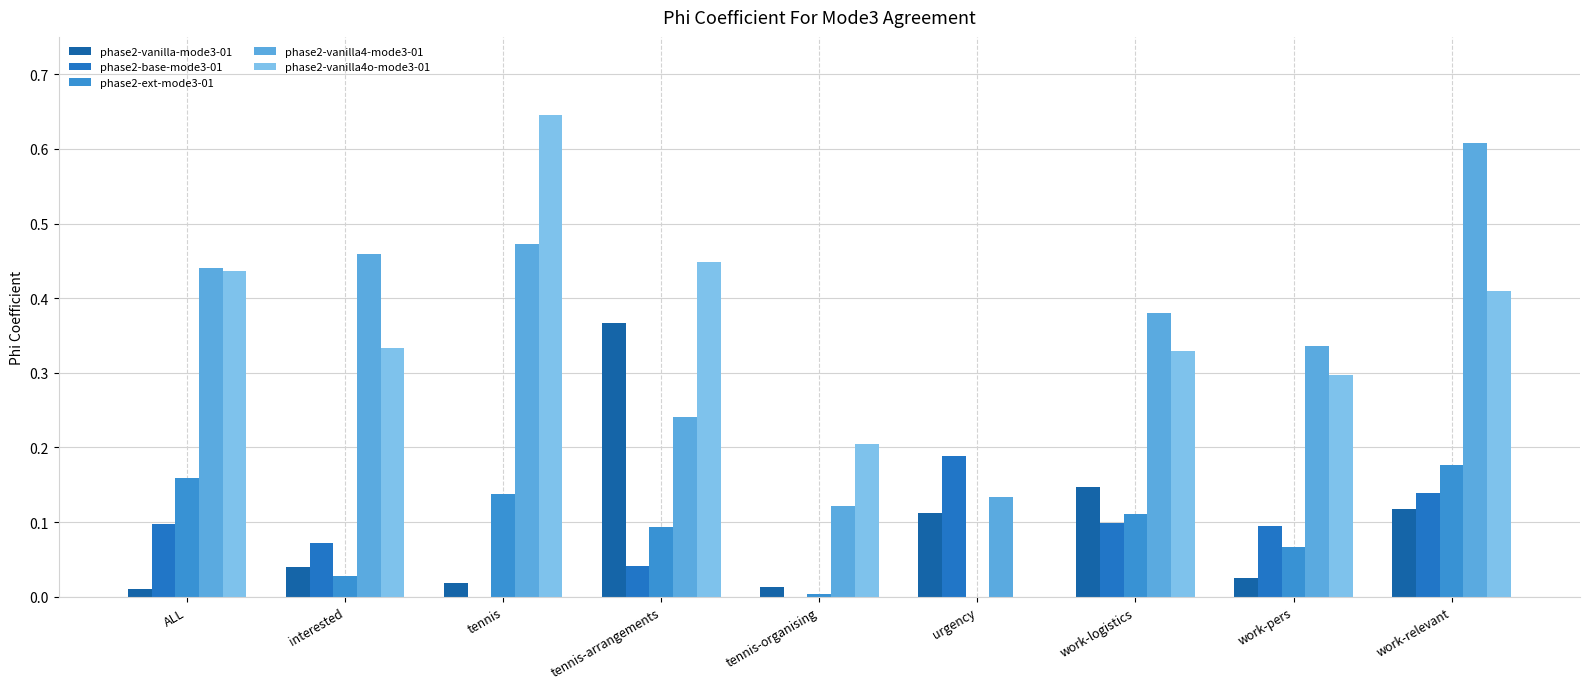

Count the number of data series in this chart.

5